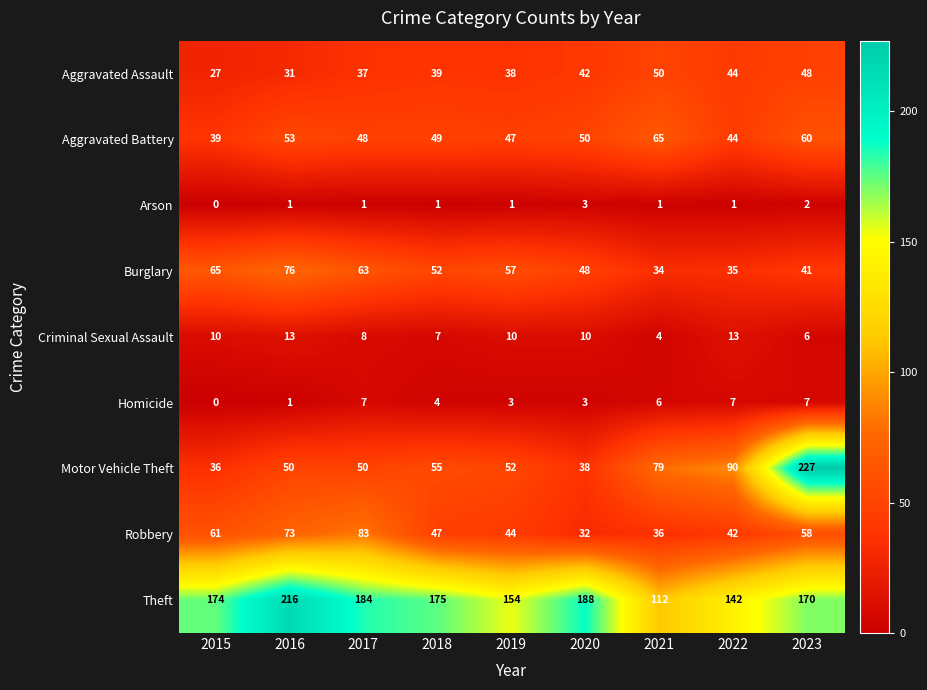

Where is Criminal Sexual Assault nearest to the value 8?

2017